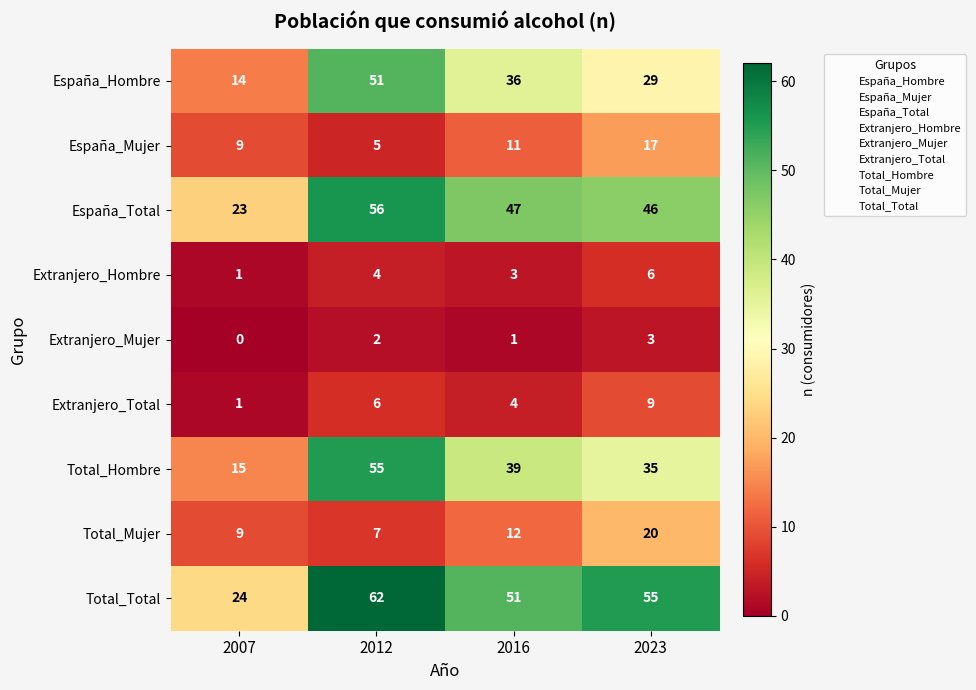

At which label is Total_Hombre closest to 35?

2023